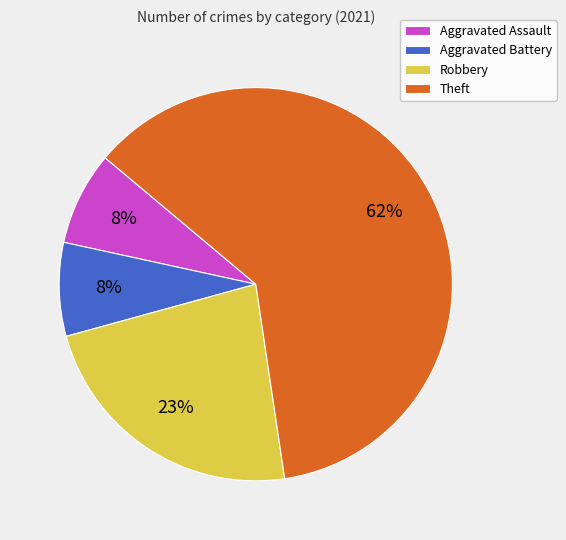

Does Theft represent more than half of the total?

Yes